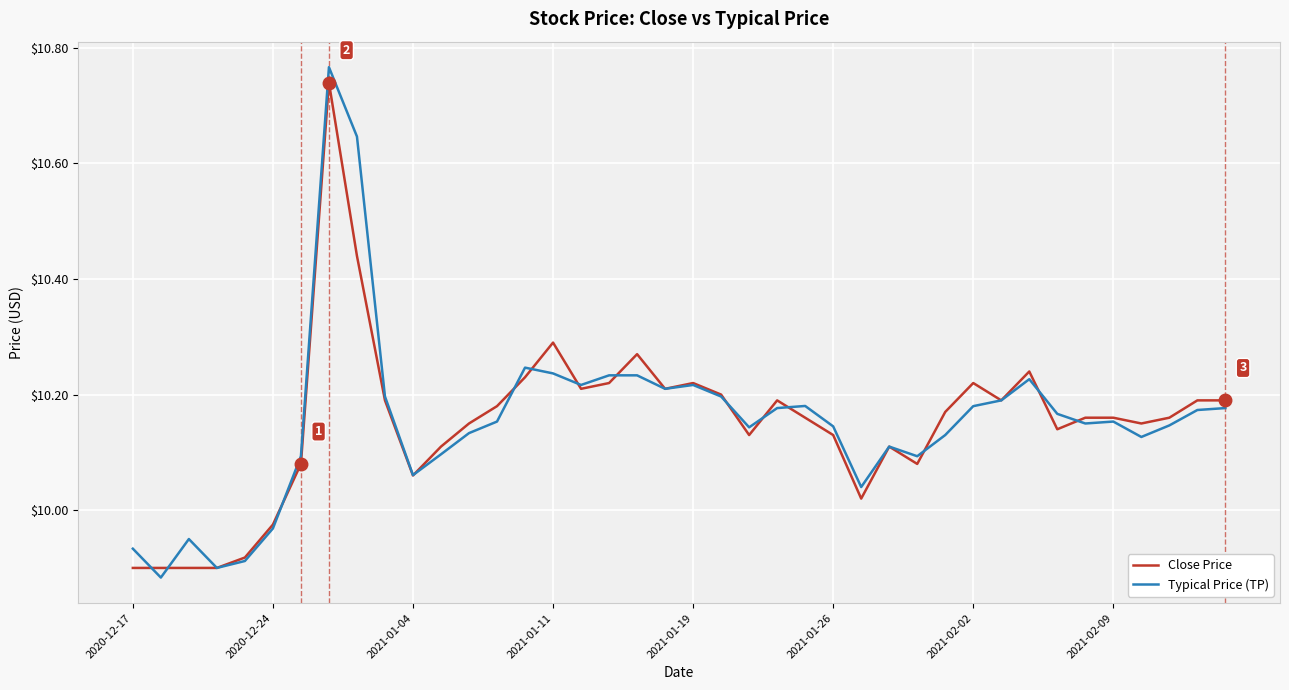

Which series has the largest range (max minus min)?

Typical Price (TP)